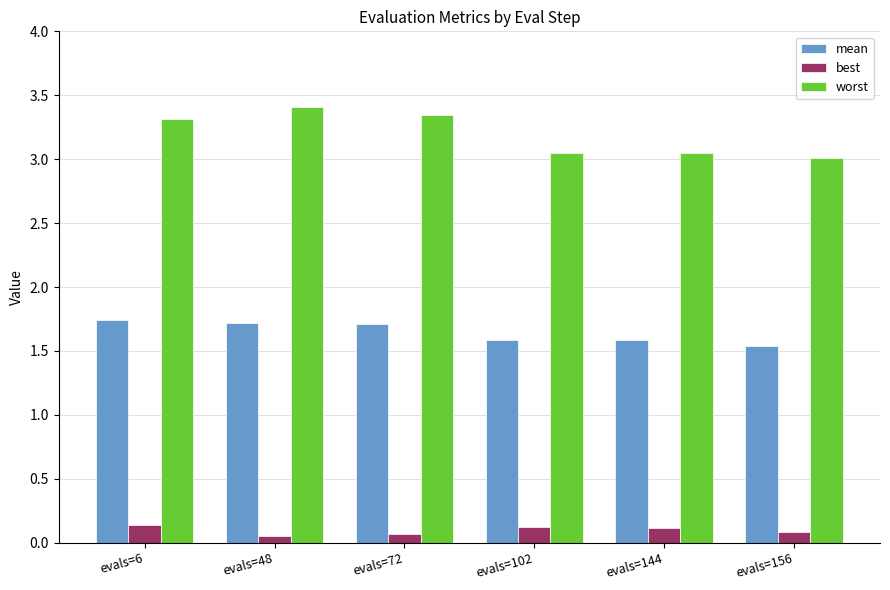

At how many categories does at least one series exceed 2?

6